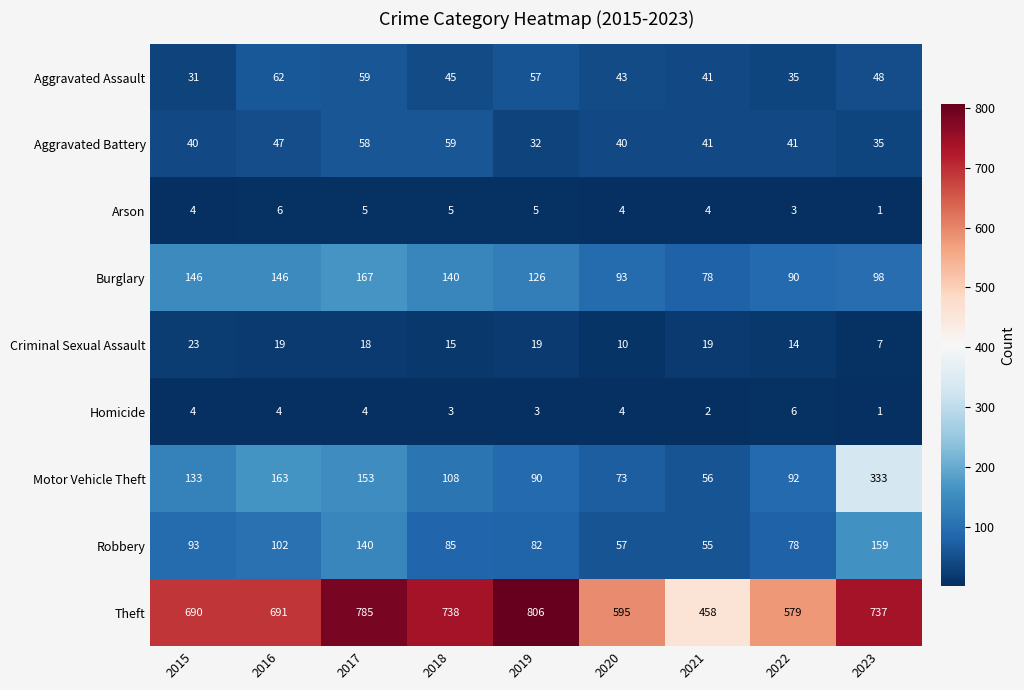

At which label does Aggravated Battery first exceed 41?

2016